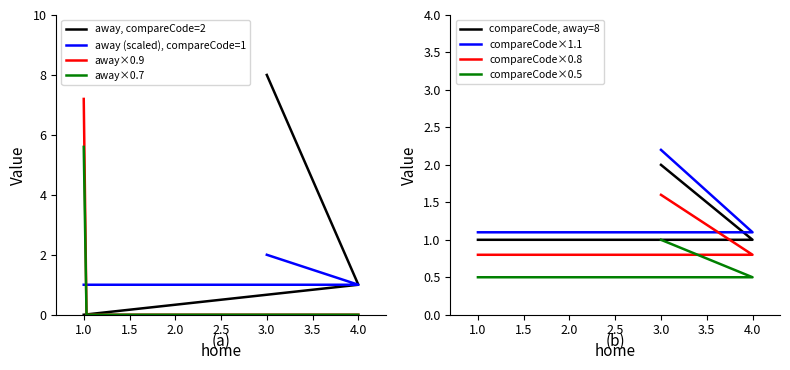

Which has a higher value, 1 or 3?

3